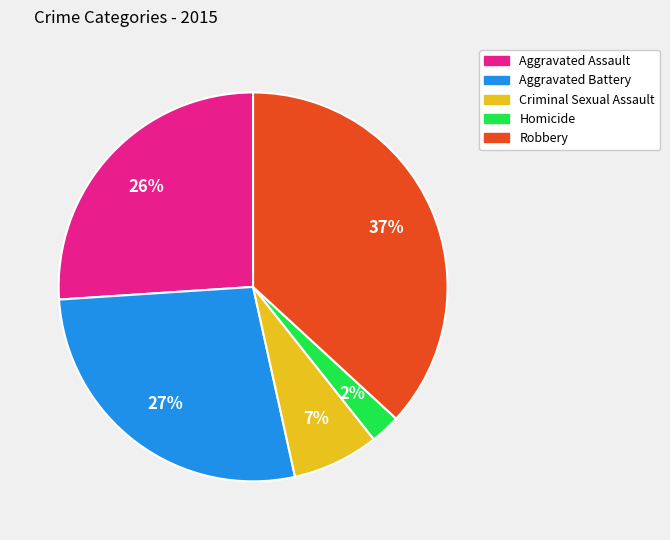

Rank the categories by value from lowest to highest.

Homicide, Criminal Sexual Assault, Aggravated Assault, Aggravated Battery, Robbery